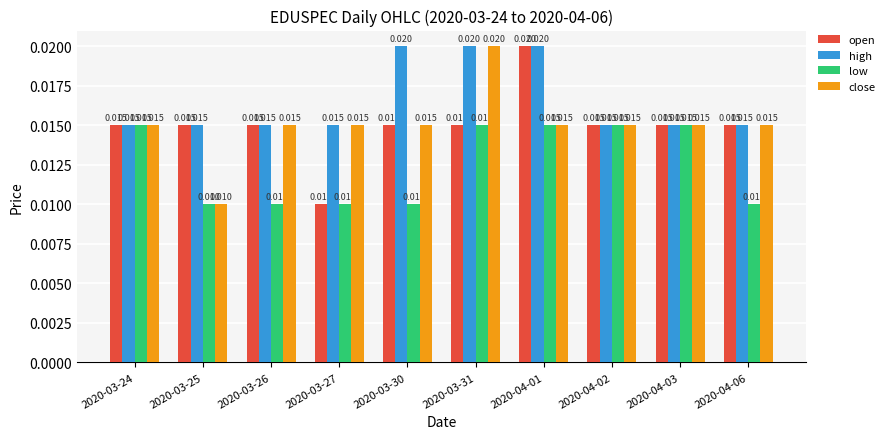

Which series has the largest total across all categories?

high